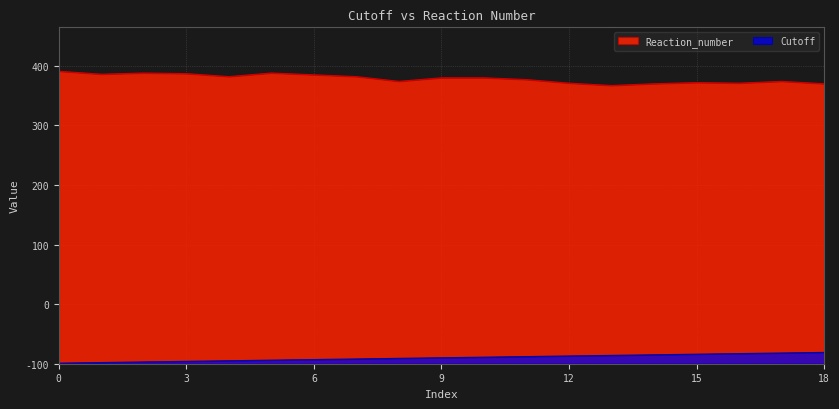

Is it true that Cutoff equals 2 at 7?

False